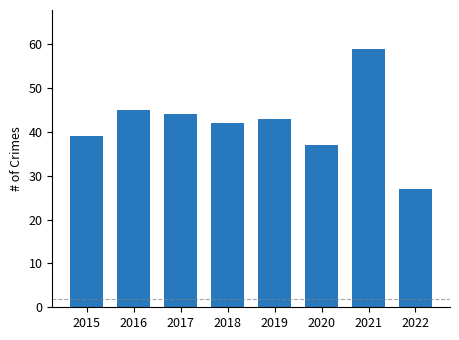

What is the value of the 5th bar from the left?

43